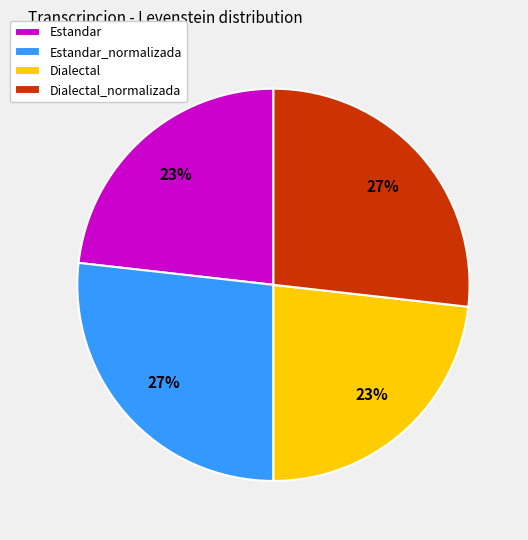

How many slices are in this pie chart?

4